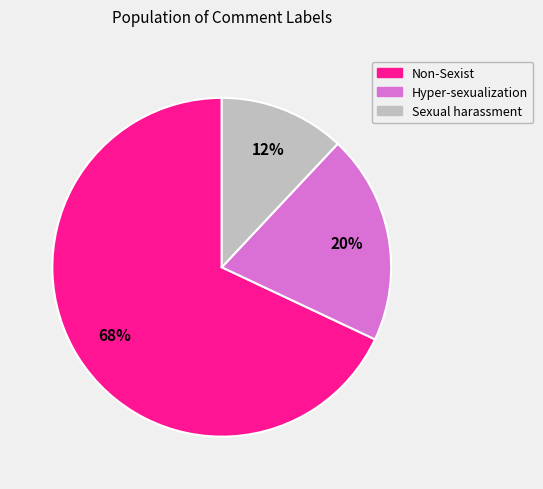

Do Non-Sexist and Sexual harassment together represent more than half of the pie?

Yes